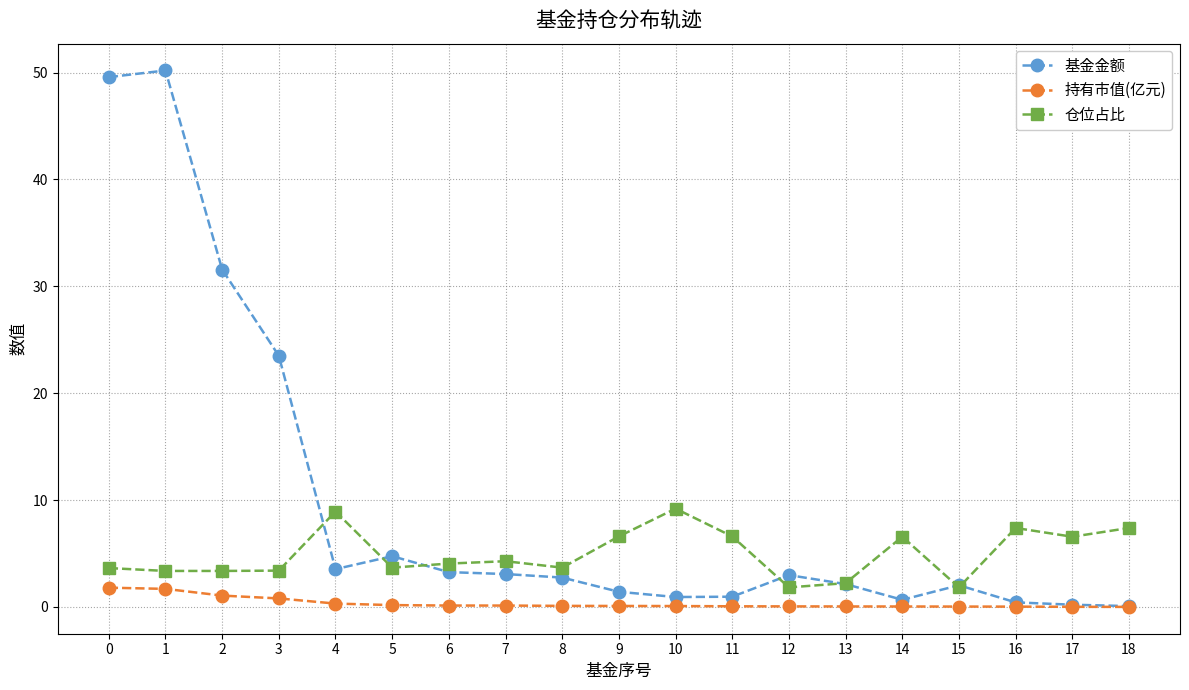

What is the total value across all series at 0?

55.0